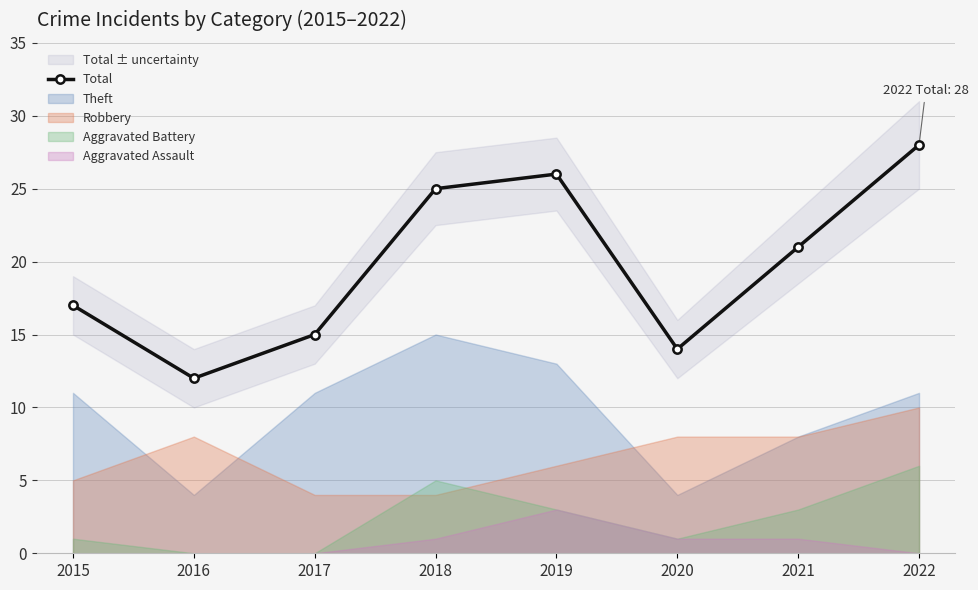

Reading right to left, list all the values displayed in this chart.

2022=28	2021=21	2020=14	2019=26	2018=25	2017=15	2016=12	2015=17